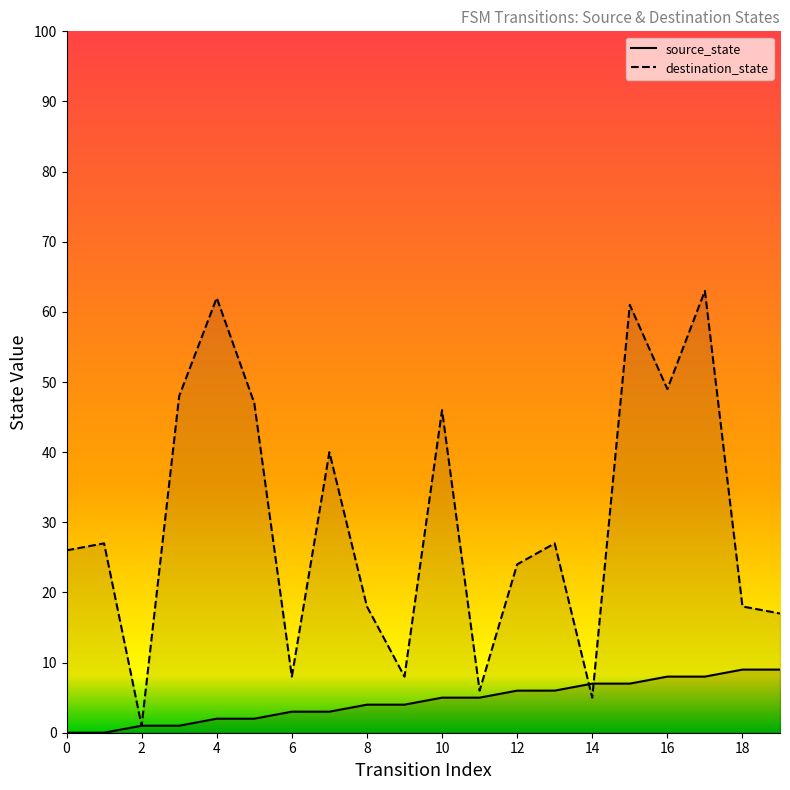

What is the average value of the source_state series?

4